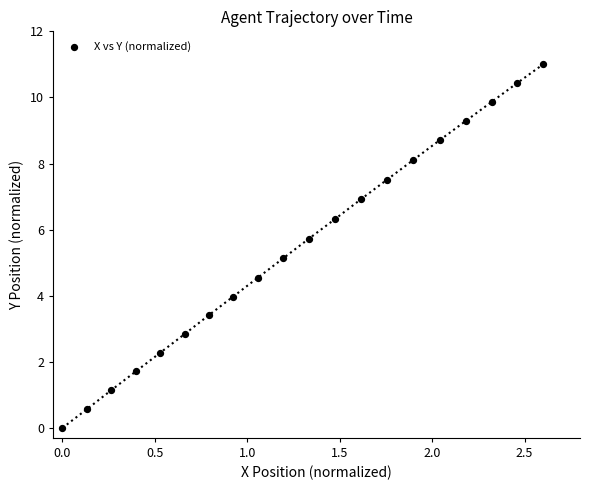

What is the range of X values (max minus min)?

2.6